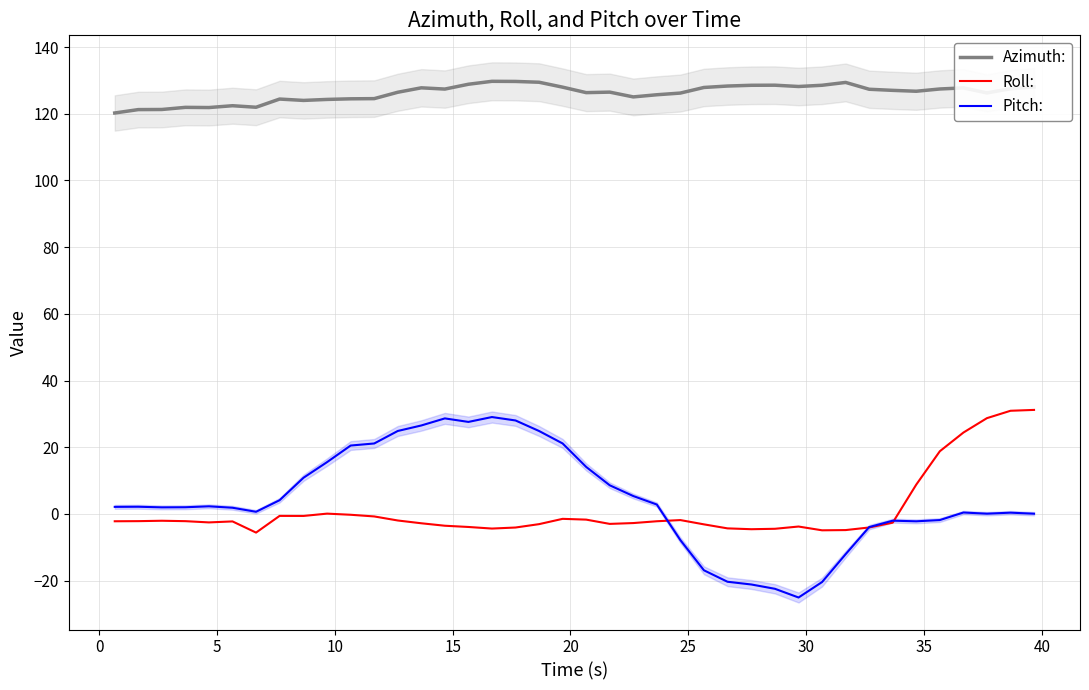

What is the sum of all Roll: values?

49.0